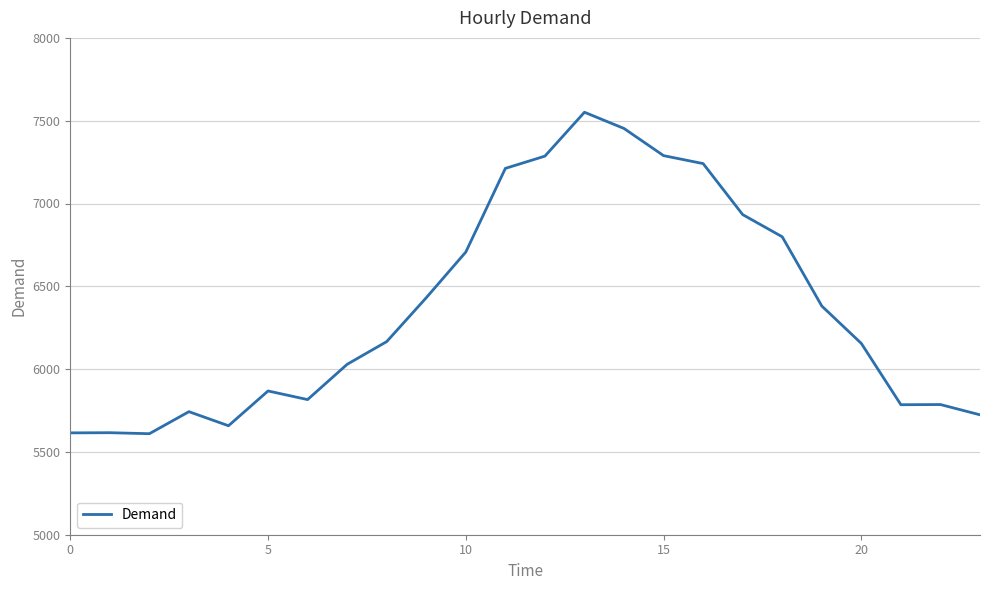

What is the greatest value displayed?

7551